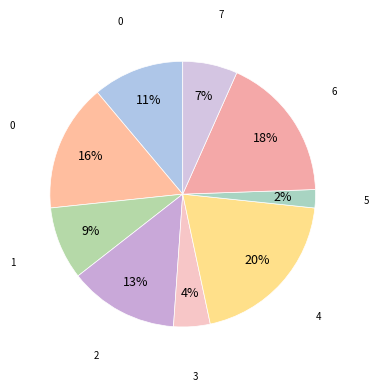

Count the number of slices in the pie.

9